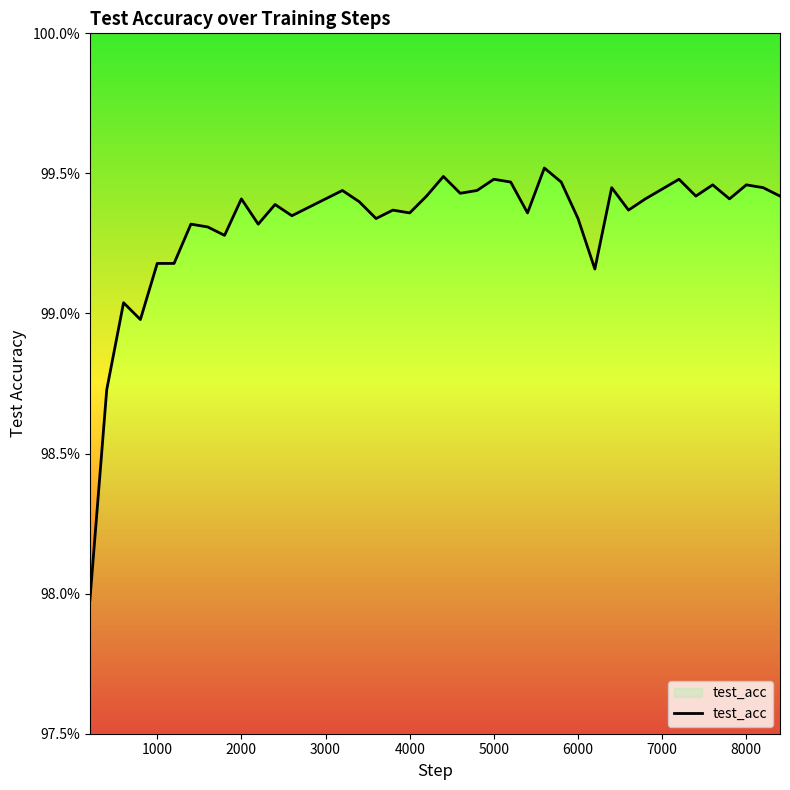

How many data points does each series have?

40